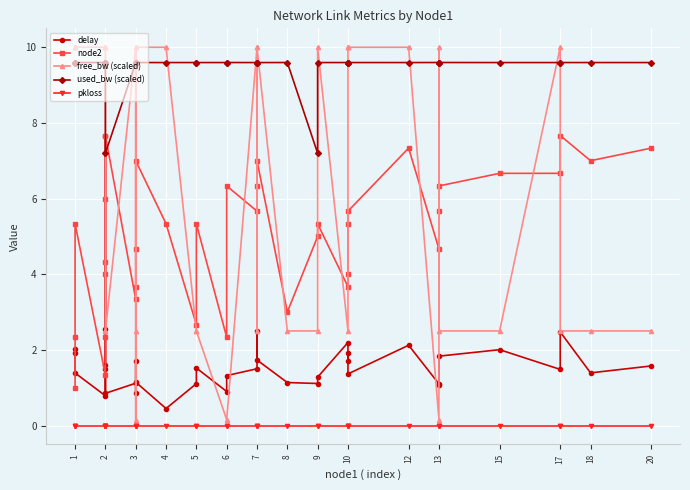

How many lines are shown in the chart?

5